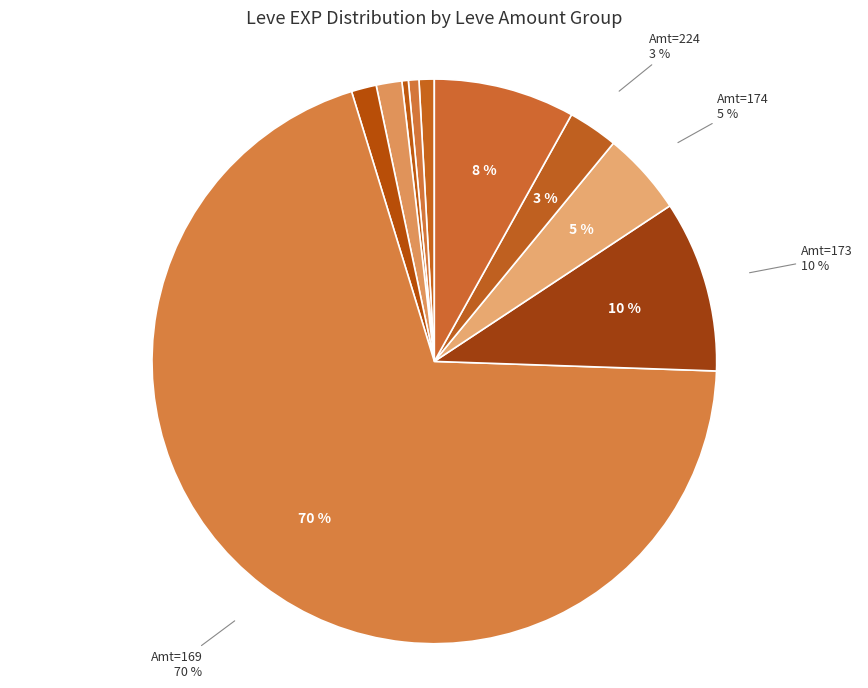

Is the sum of Leve Amount 113 (Level 1) and Leve Amount 3 (Level 1-10) greater than half?

No